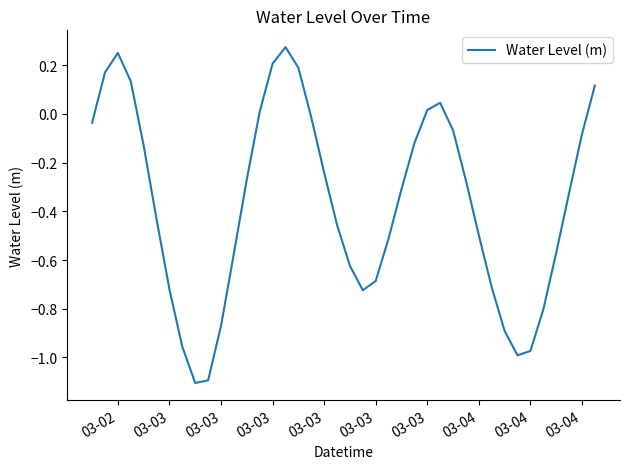

What is the difference between the maximum and minimum values?

1.4